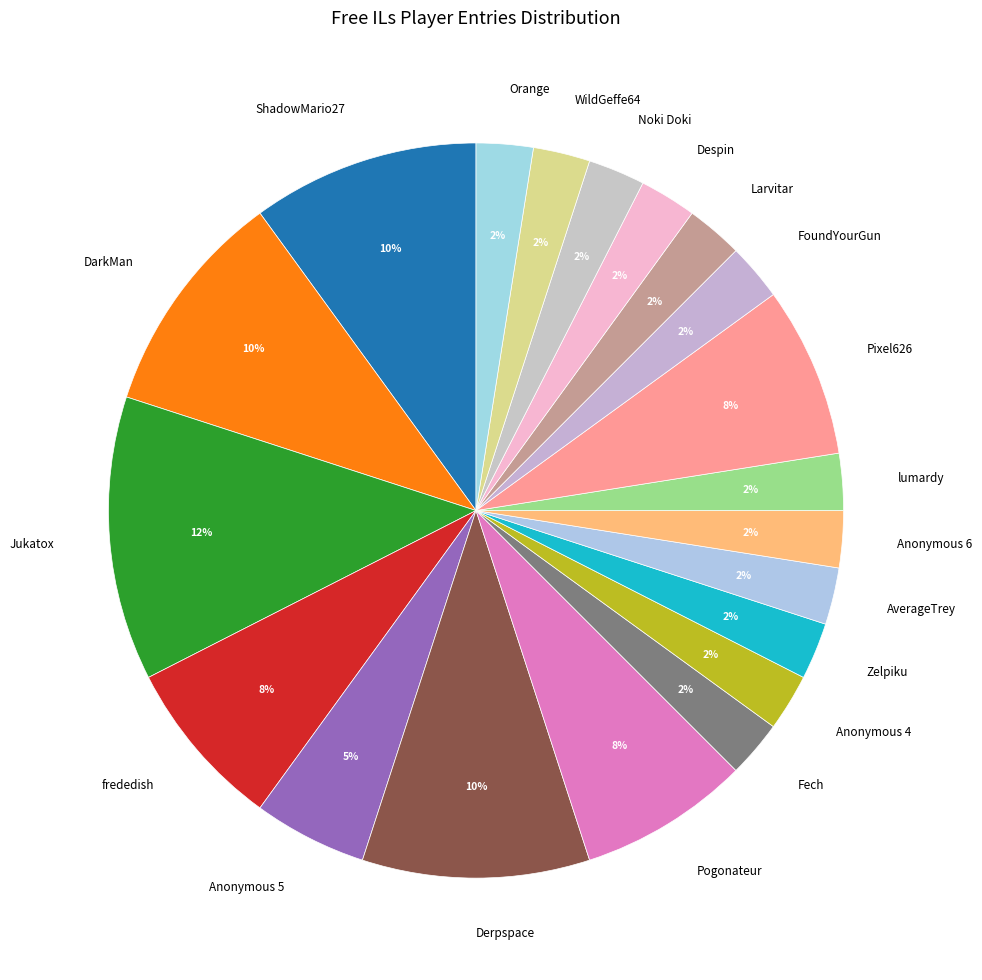

Between Derpspace and Larvitar, which is larger?

Derpspace